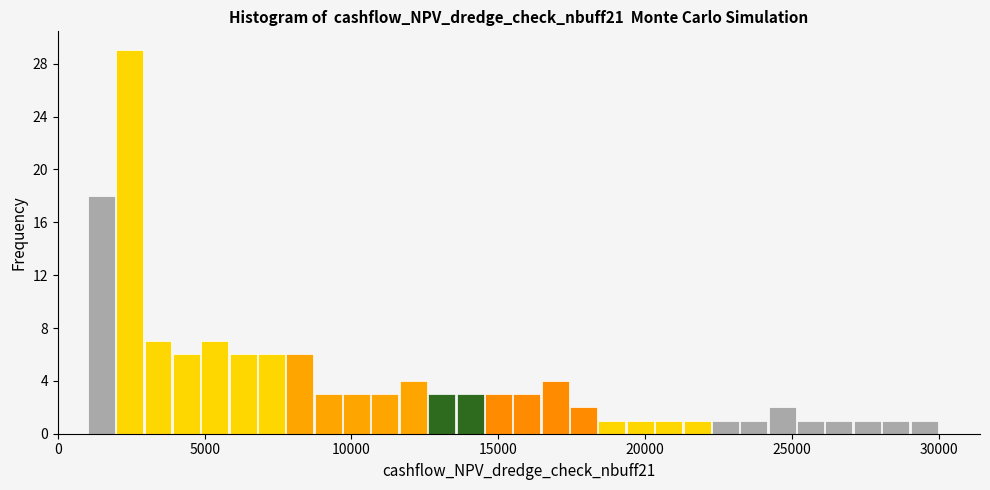

Around what value on the x-axis is the tallest bar? Give the approximate position of its centre, as read against the axis.

2500